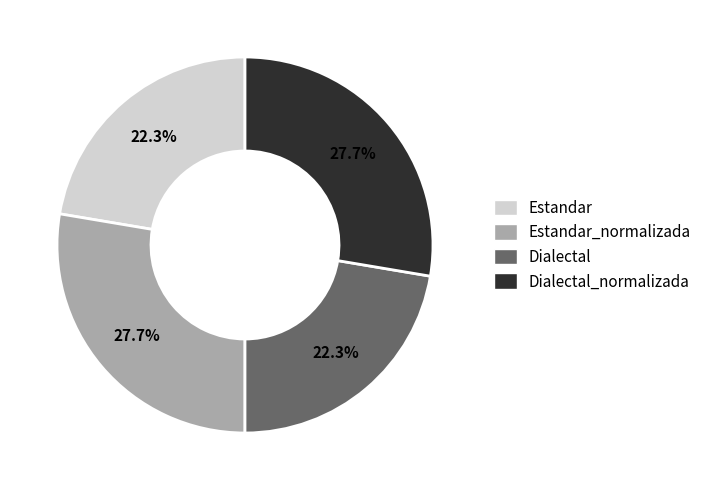

Is there any slice that represents more than half of the pie?

No